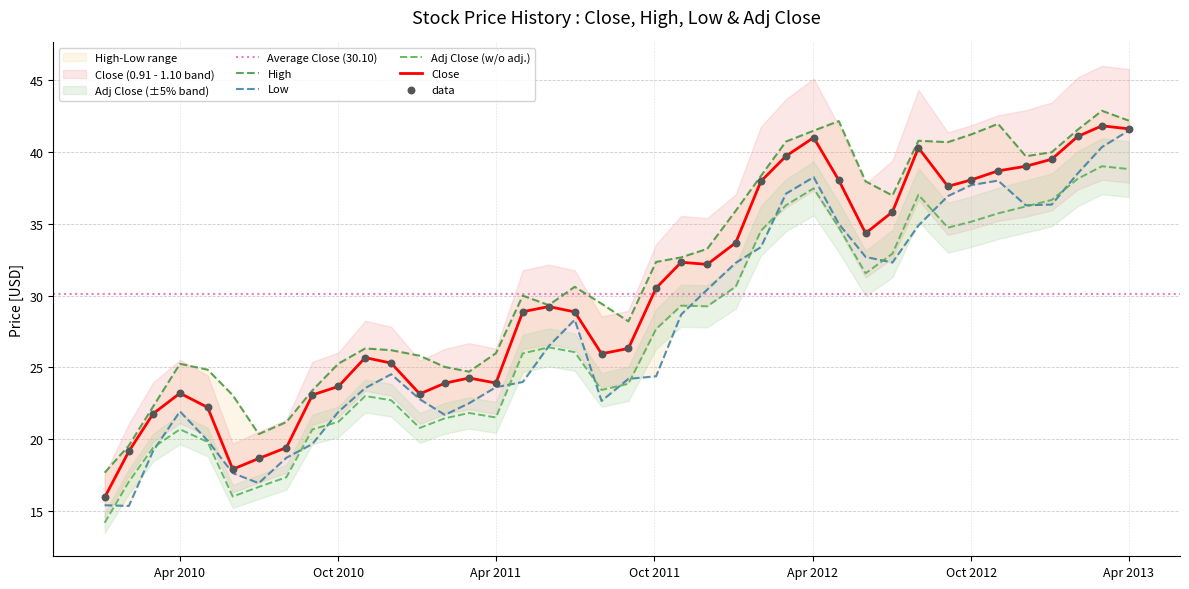

What is the total value across all series at 8?

153.0